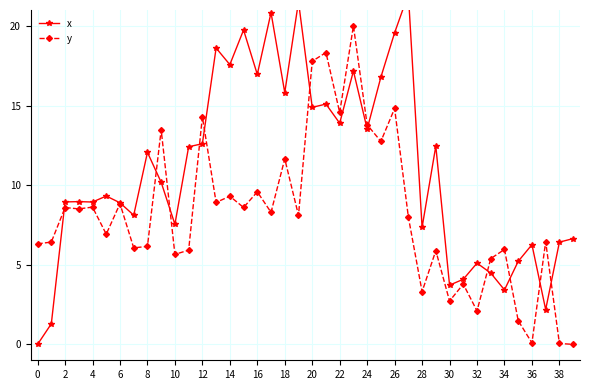

How many intersections are there between y and x?

11